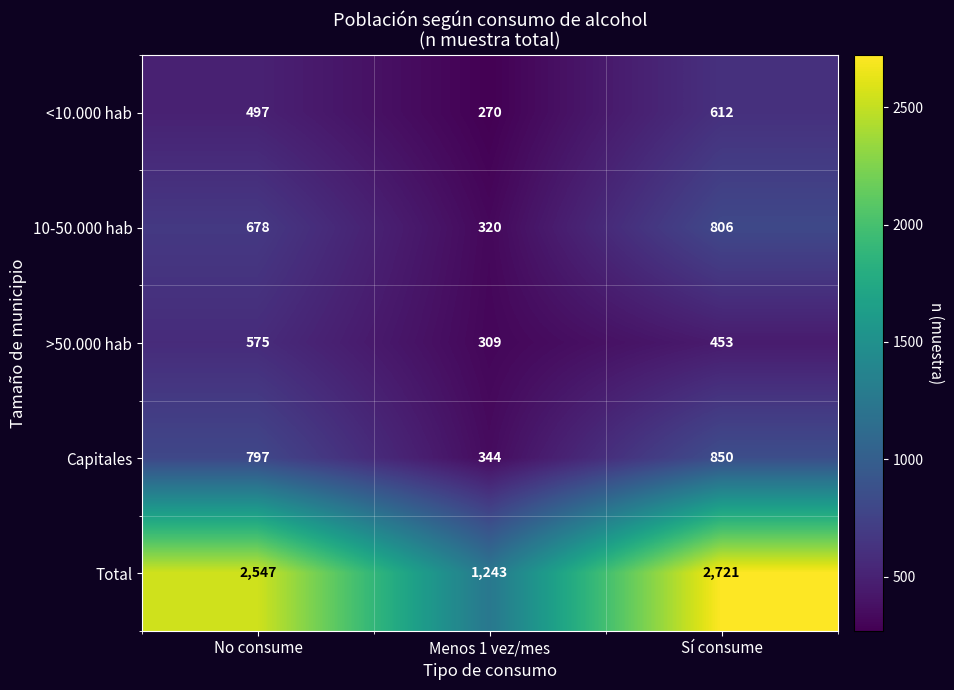

Which series changed the most between Menos 1 vez/mes and Sí consume?

Total